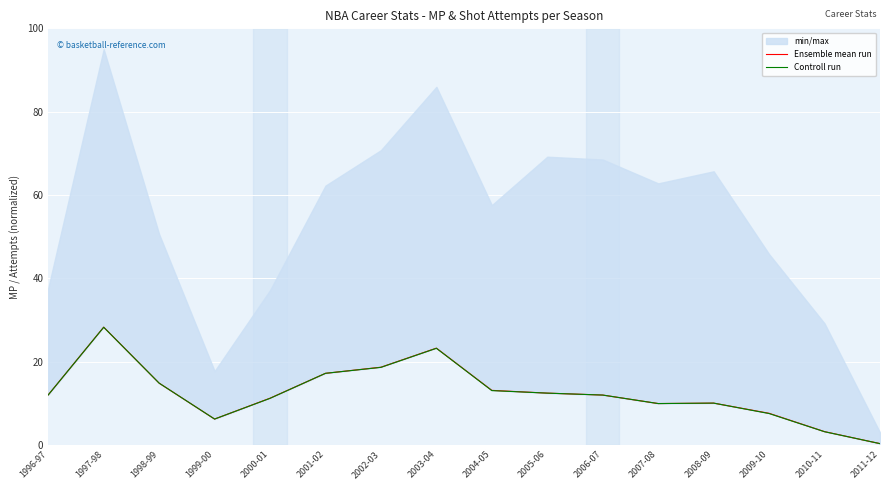

What is the difference between the maximum and minimum values in the Ensemble mean run series?

28.0